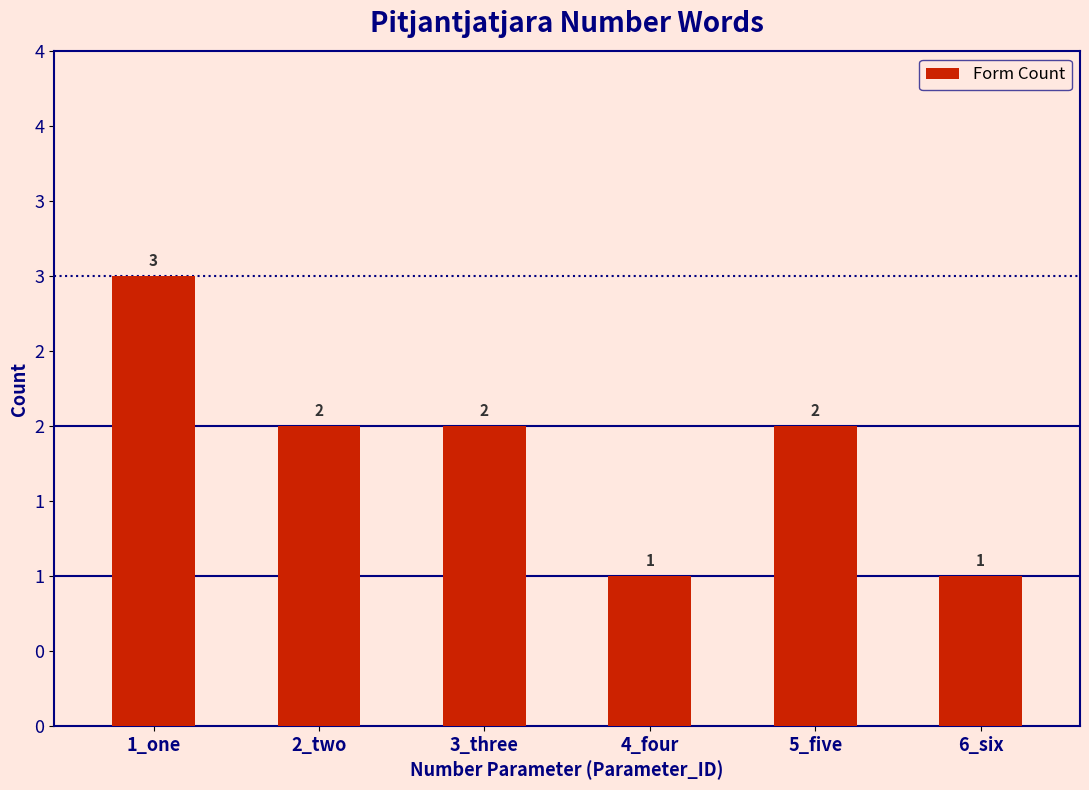

Are the bars horizontal?

No